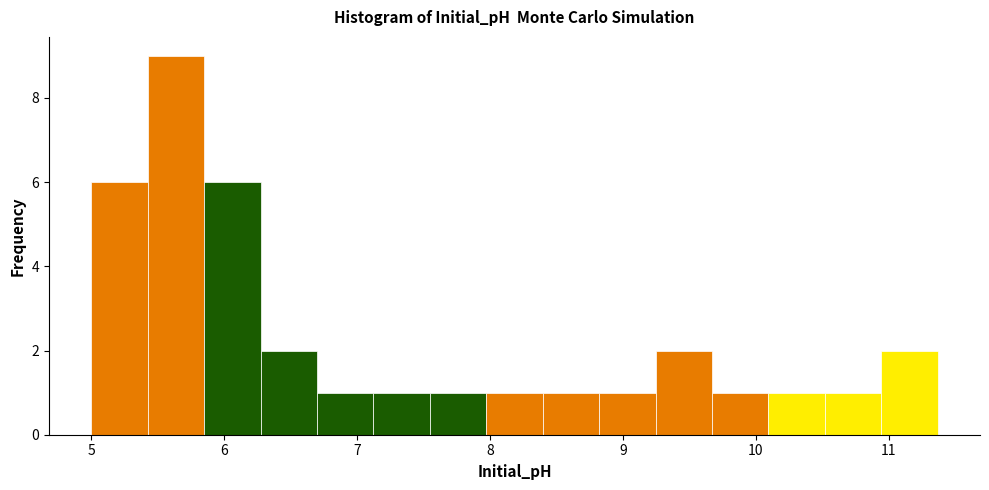

Reading left to right, list every bar in this chart as the range it spans on the x-axis followed by its height. Neither the bar edges nor the heights are printed on the chart, so give them approximately, as read against the axes.

5.0 to 5.4: 6
5.4 to 5.8: 9
5.8 to 6.3: 6
6.3 to 6.7: 2
6.7 to 7.1: 1
7.1 to 7.5: 1
7.5 to 8.0: 1
8.0 to 8.4: 1
8.4 to 8.8: 1
8.8 to 9.2: 1
9.2 to 9.7: 2
9.7 to 10.1: 1
10.1 to 10.5: 1
10.5 to 10.9: 1
10.9 to 11.4: 2